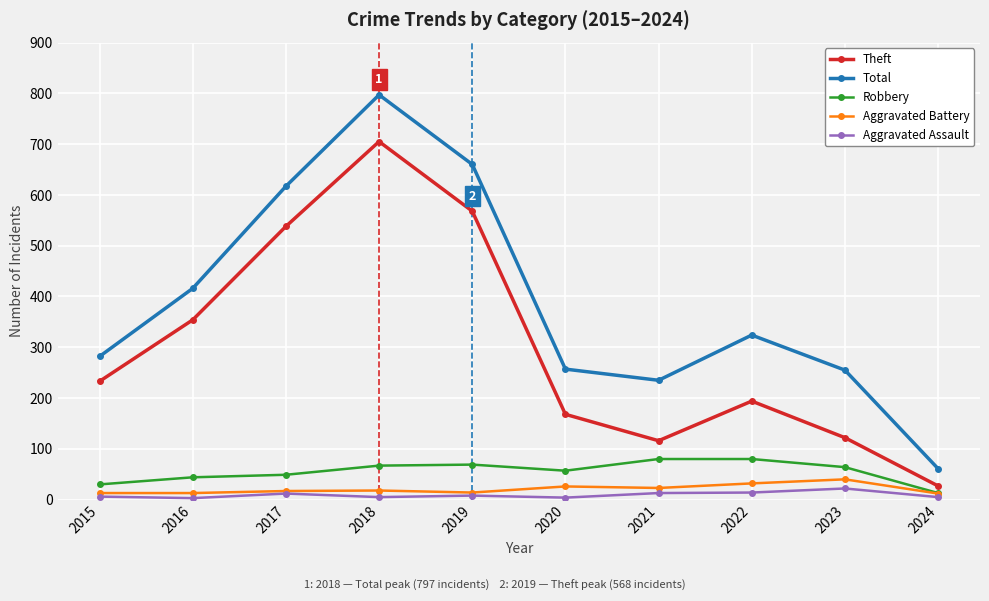

Is it true that Total equals 13 at 2024?

False